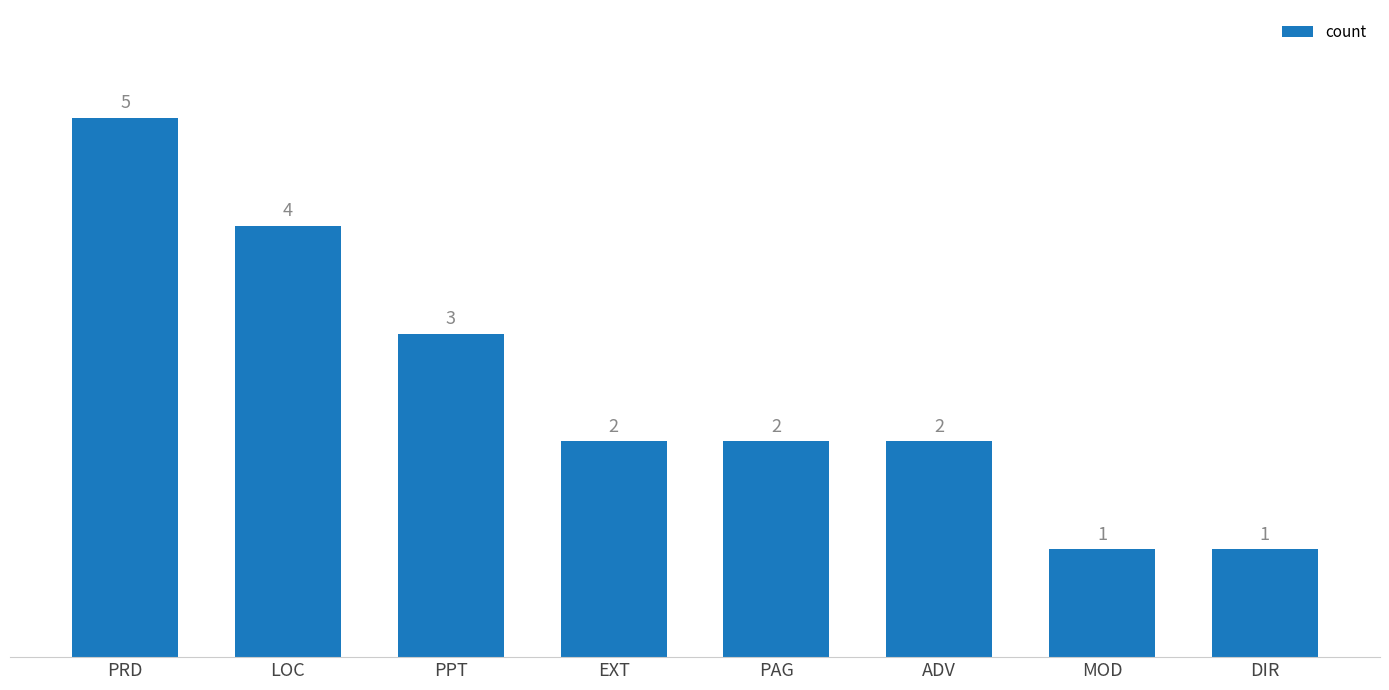

At which label does the data first exceed 2?

PRD